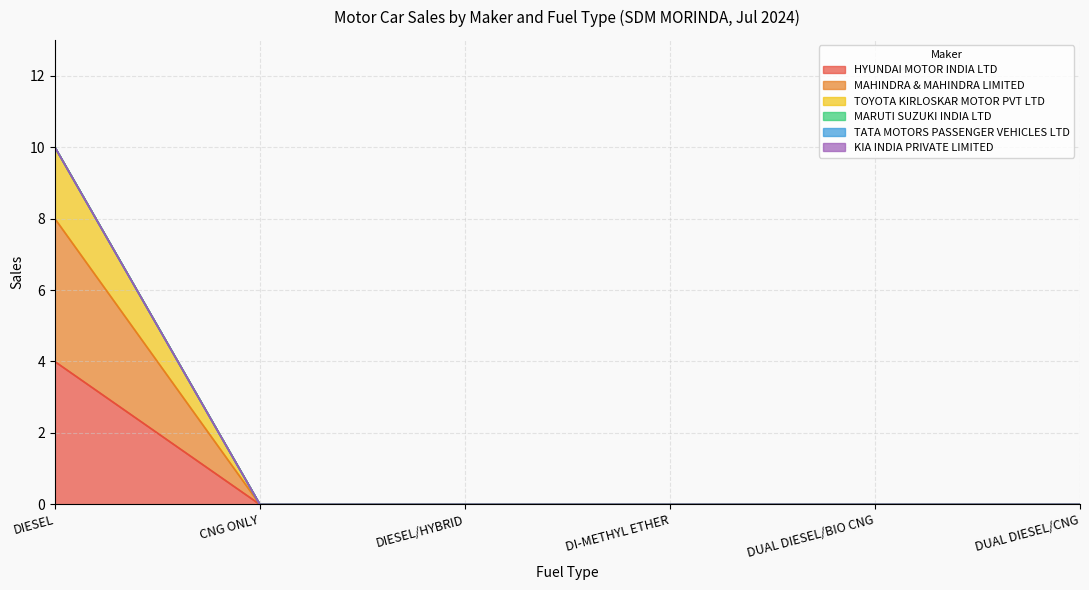

Does the chart have visible grid lines?

Yes